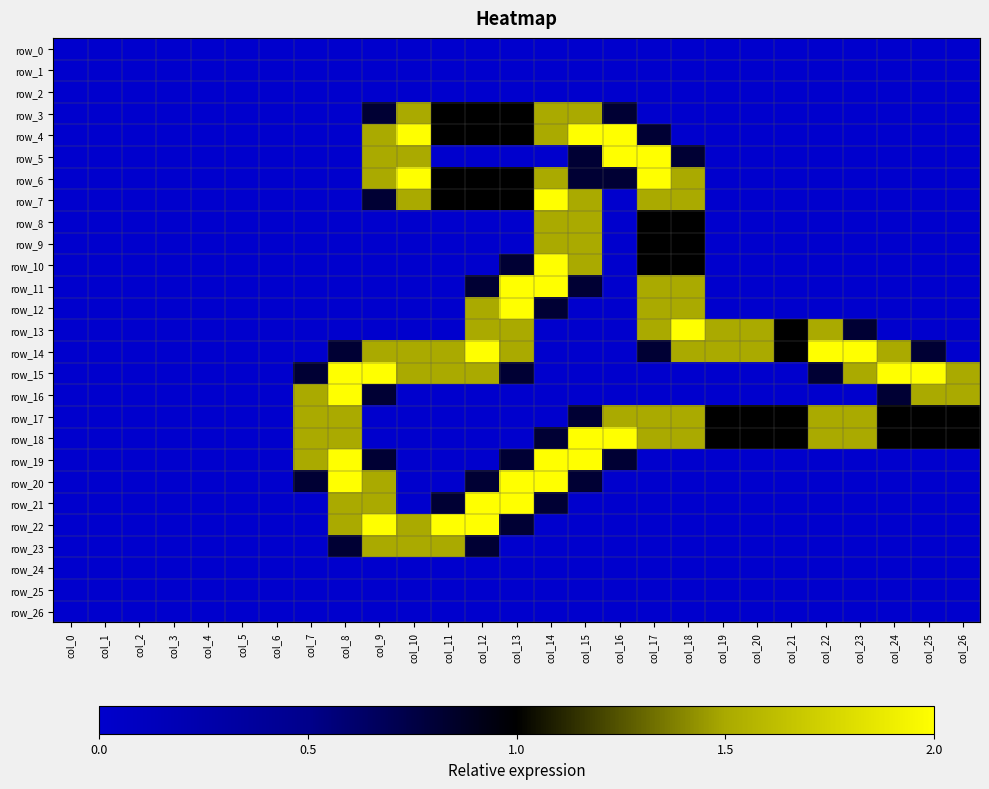

Which category has the highest value across all series?

col_10